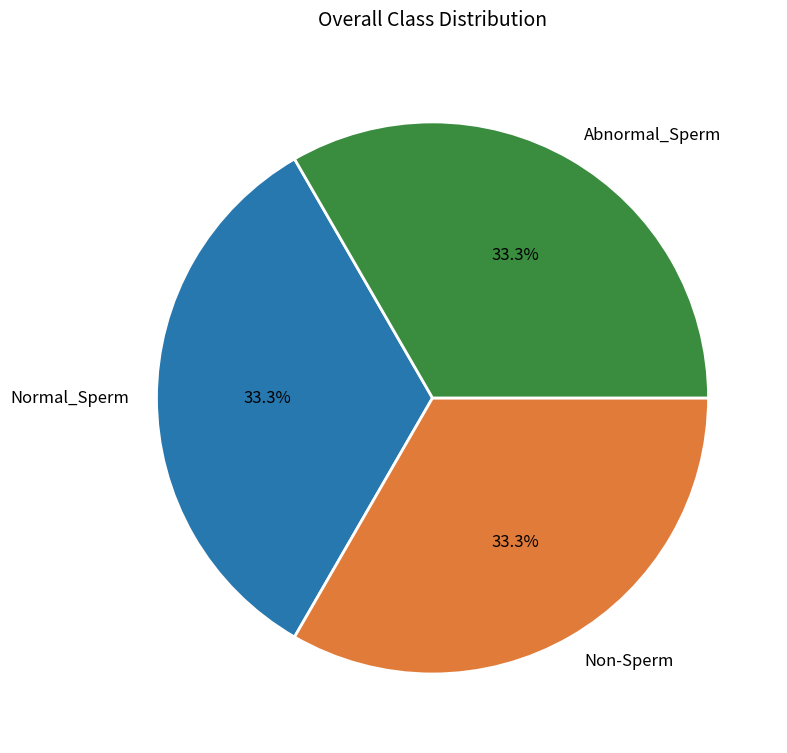

Is there any slice that represents more than half of the pie?

No